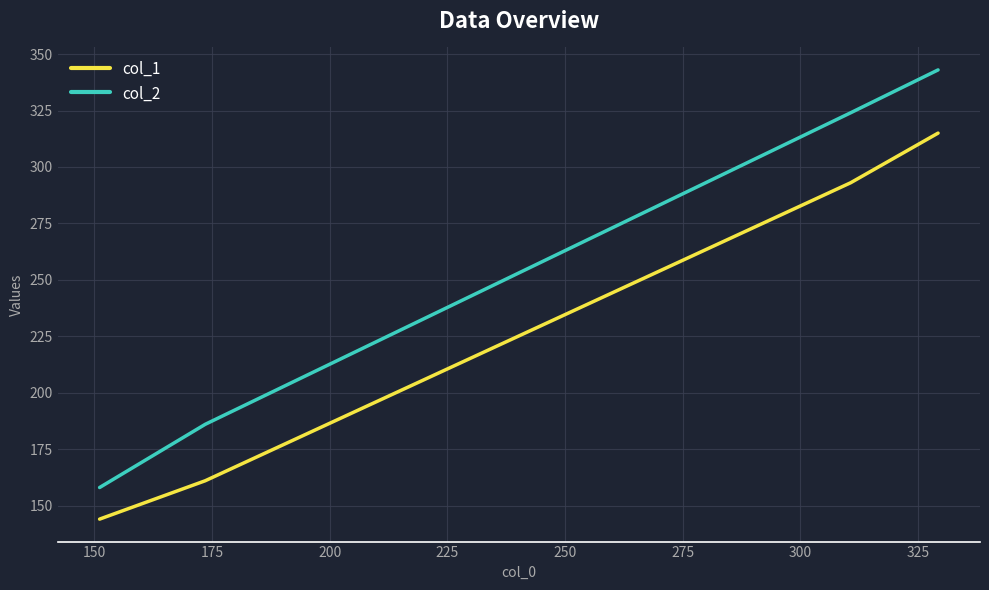

Rank the series by their maximum value, from highest to lowest.

col_2, col_1